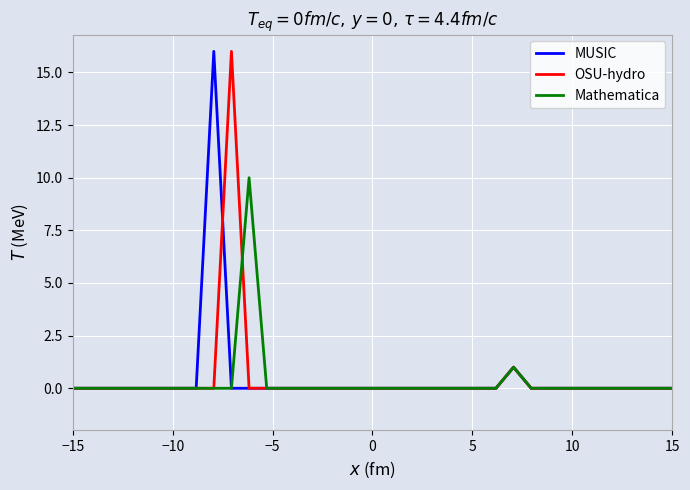

What are all the series names shown in the legend?

MUSIC, OSU-hydro, Mathematica